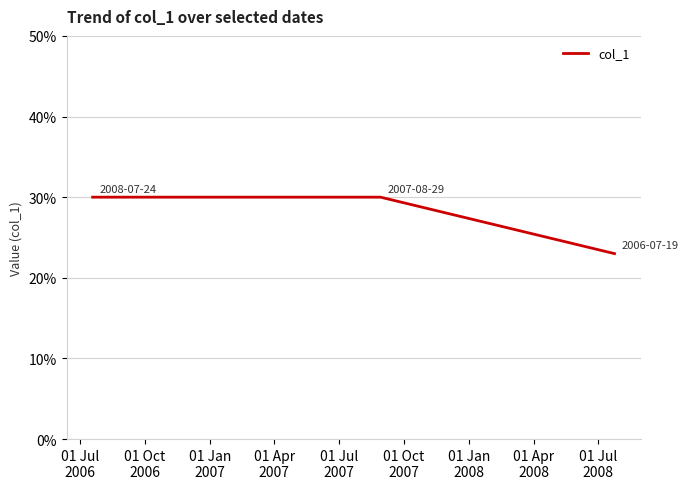

Is this an area chart (filled region under the line)?

No